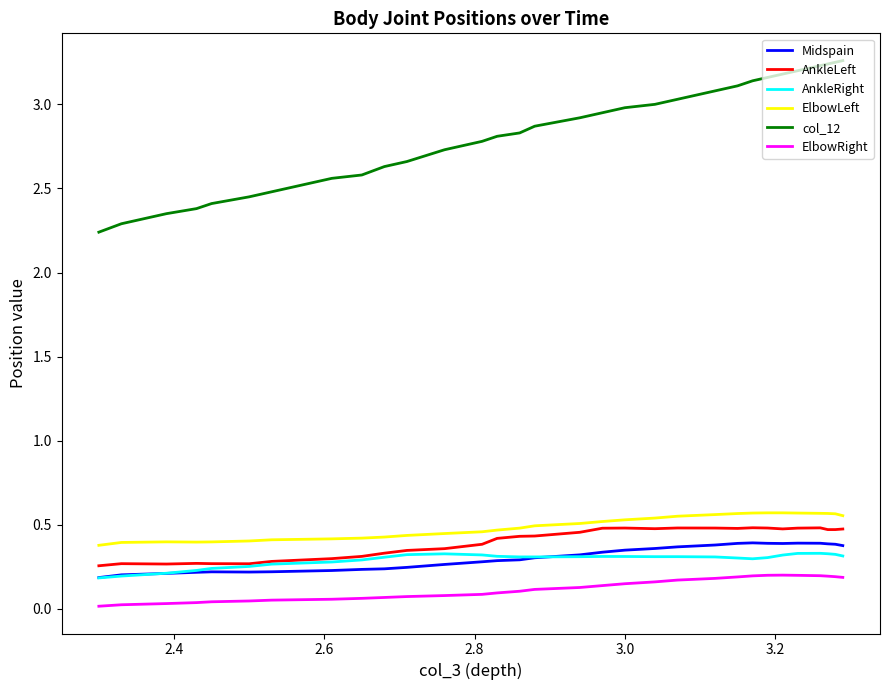

Which series has the widest spread of values?

col_12